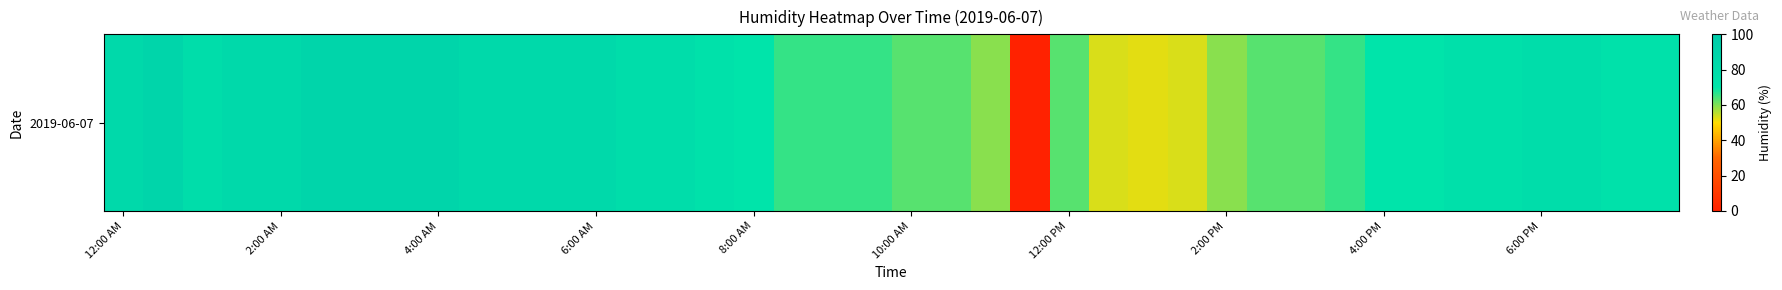

Which has a higher value, 10 or 11?

10